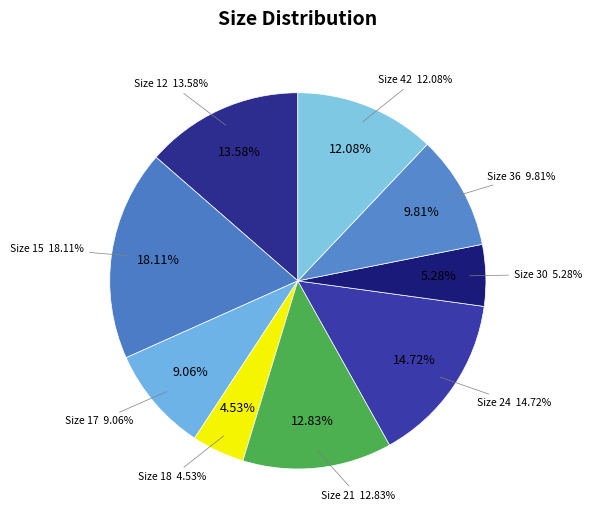

What portion of the pie excludes 21?

87.2%